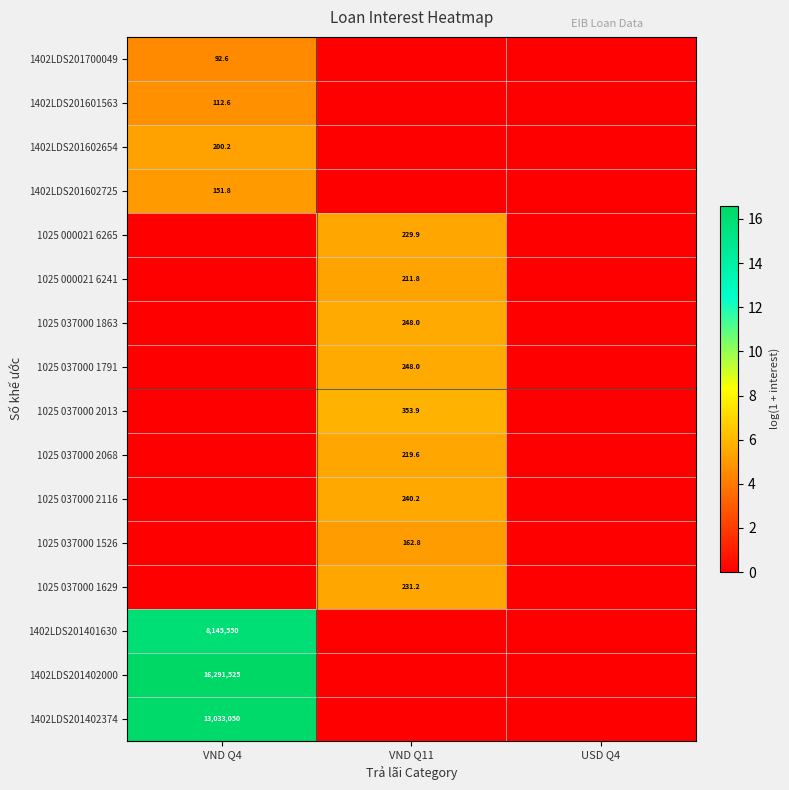

Is it true that 1025 037000 2013 equals 353.9 at VND Q11?

True